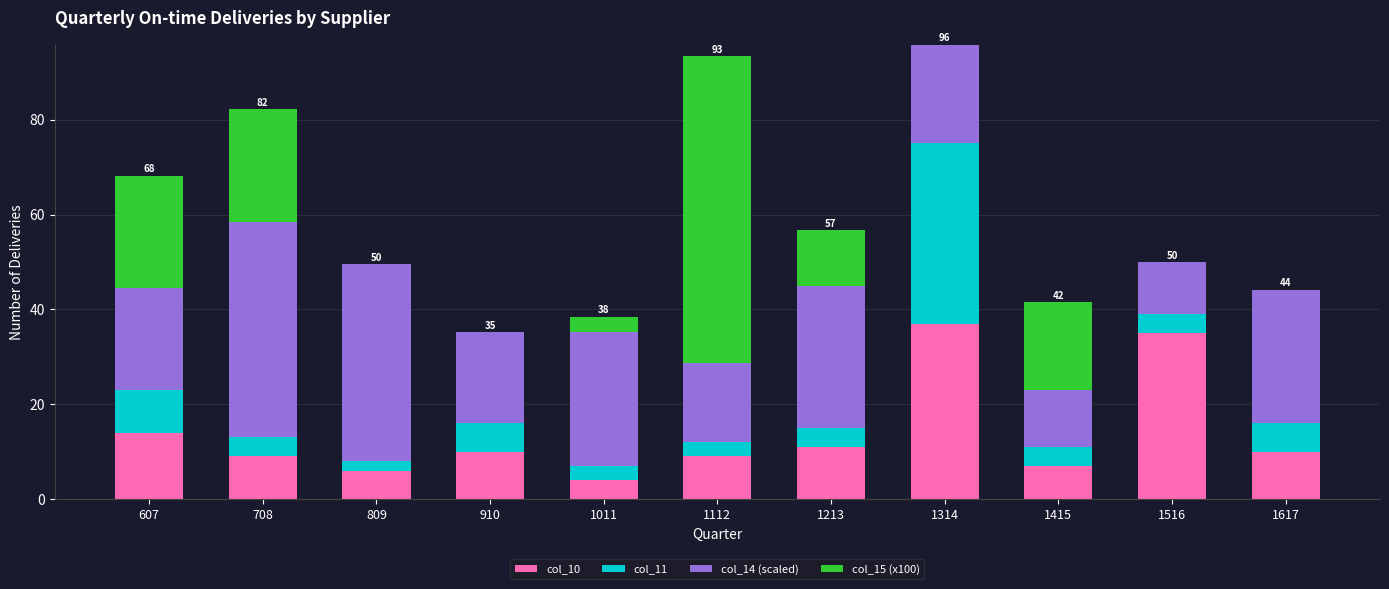

True or false: col_10 has a value of 3.0 at 1617.

False